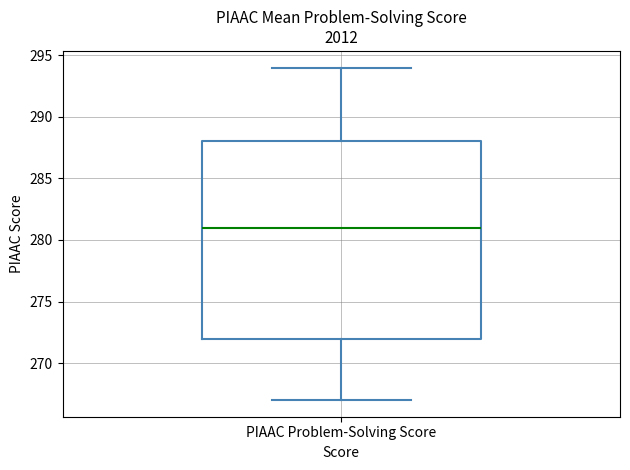

Read this box plot against the y-axis: the position of the median line, the range covered by the box, and the ends of both whiskers. The values are not printed on the chart, so give them approximately, as read against the axis.

median 281, box 272 to 288, whiskers 267 to 294